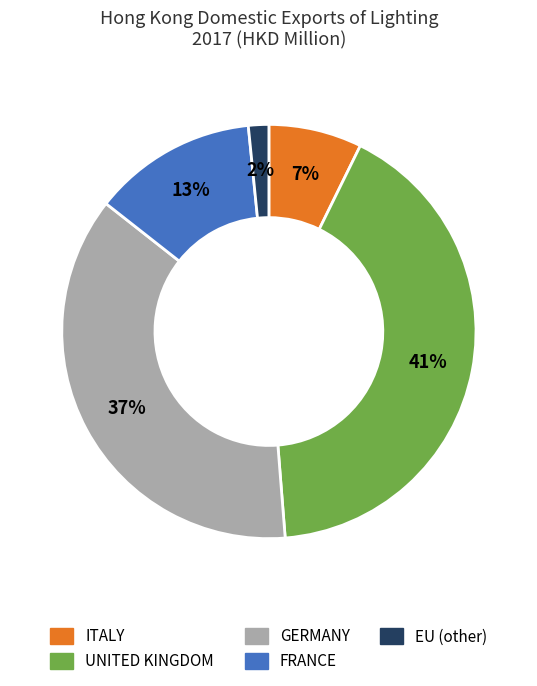

To the nearest percent, what is the difference between the ITALY and UNITED KINGDOM slice percentages?

34%